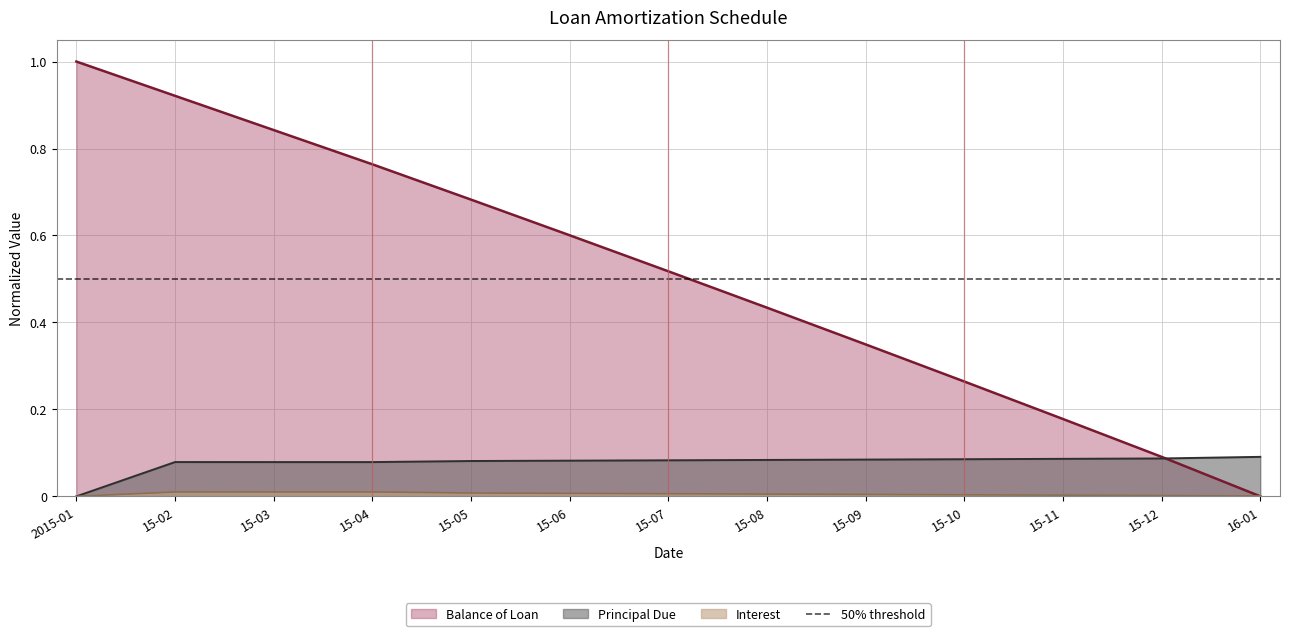

Reading left to right, extract all data points from this chart.

Balance of Loan: 1.0	0.9	0.8	0.8	0.7	0.6	0.5	0.4	0.3	0.3	0.2	0.1	0.0
Principal Due: 0.0	0.1	0.1	0.1	0.1	0.1	0.1	0.1	0.1	0.1	0.1	0.1	0.1
Interest: 0.0	0.0	0.0	0.0	0.0	0.0	0.0	0.0	0.0	0.0	0.0	0.0	0.0